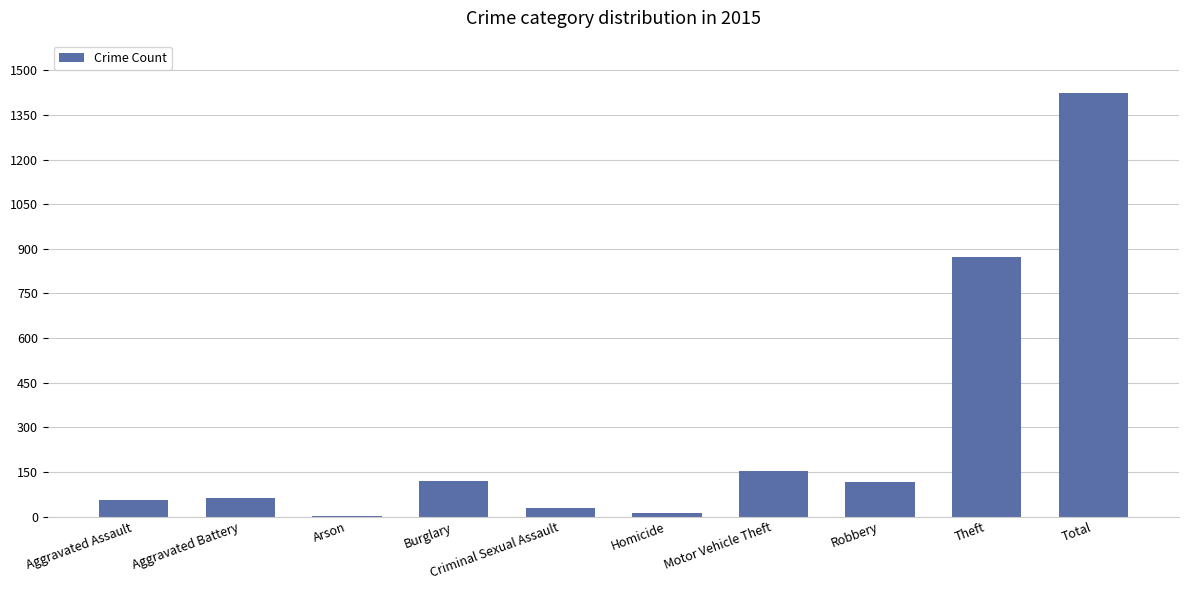

How many distinct data groups are displayed?

1